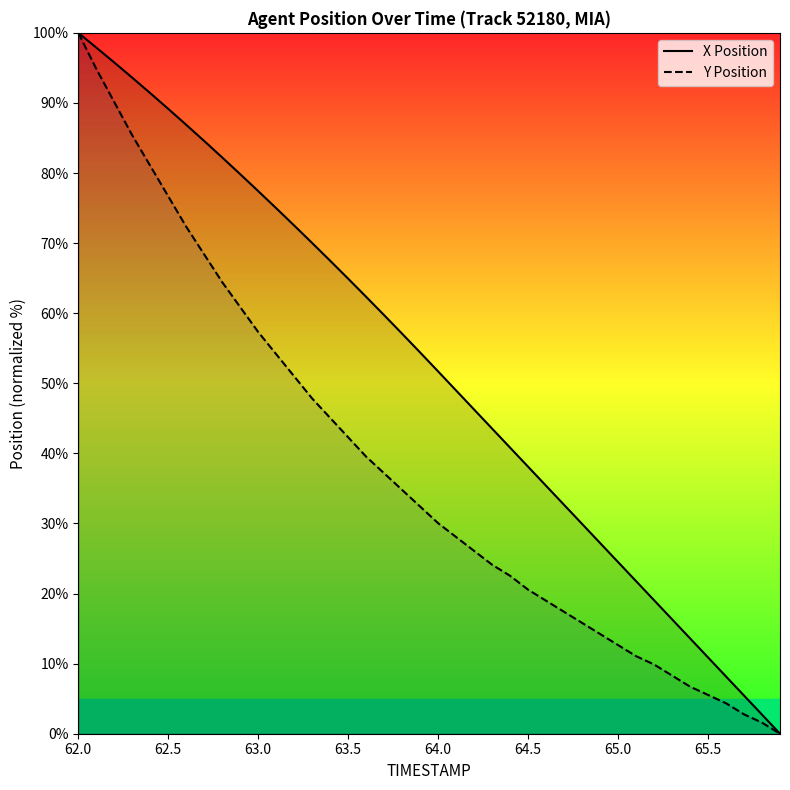

At how many categories does at least one series exceed 87?

6